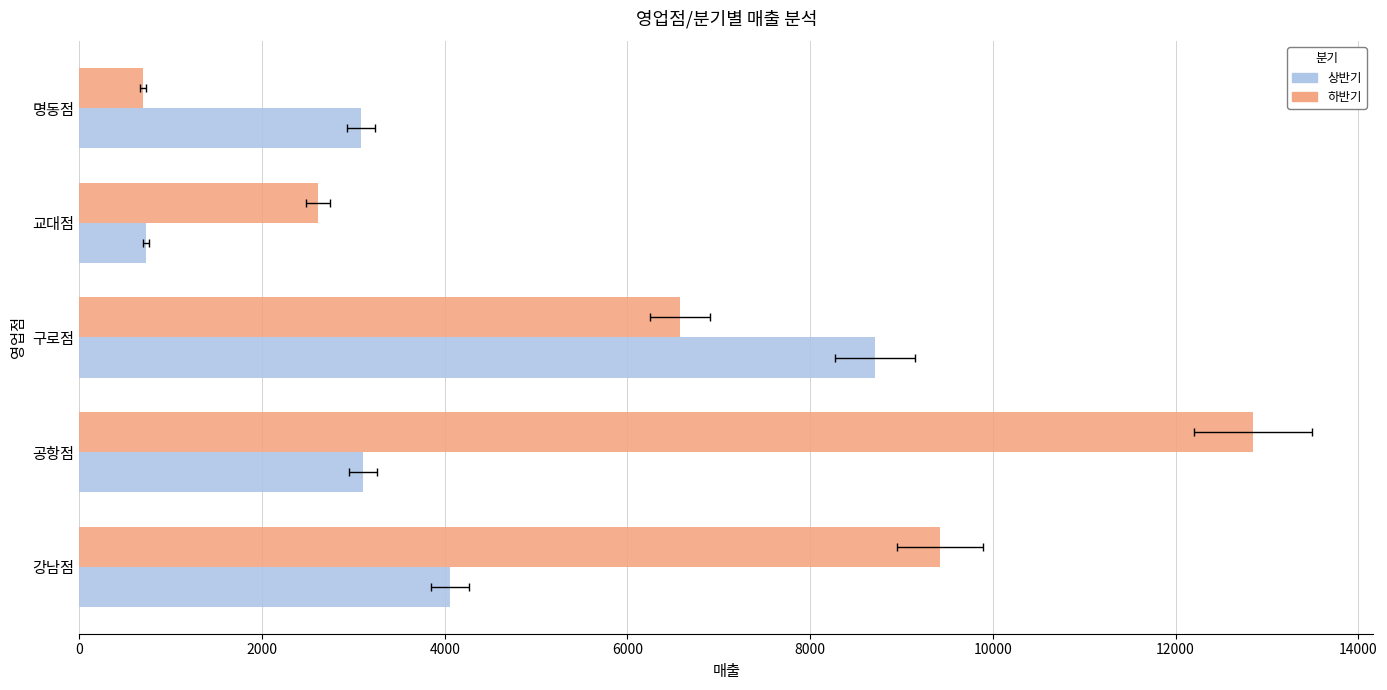

Rank the series at 공항점 from highest to lowest value.

하반기, 상반기